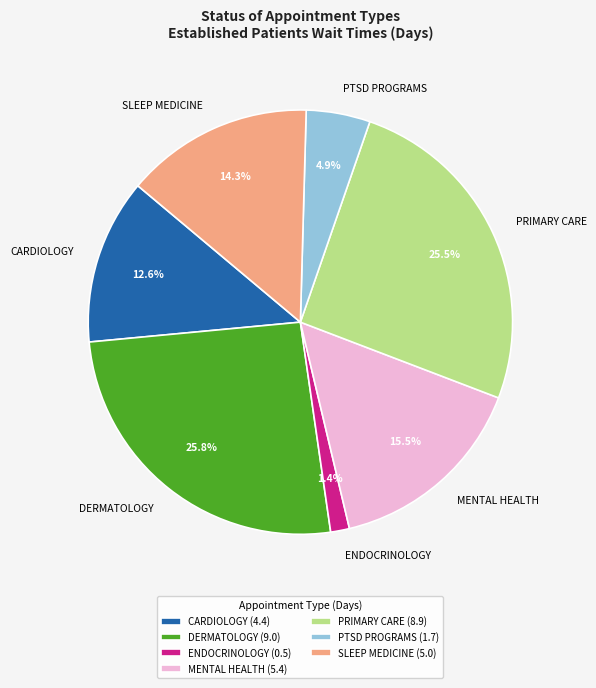

Does ENDOCRINOLOGY represent more than half of the total?

No